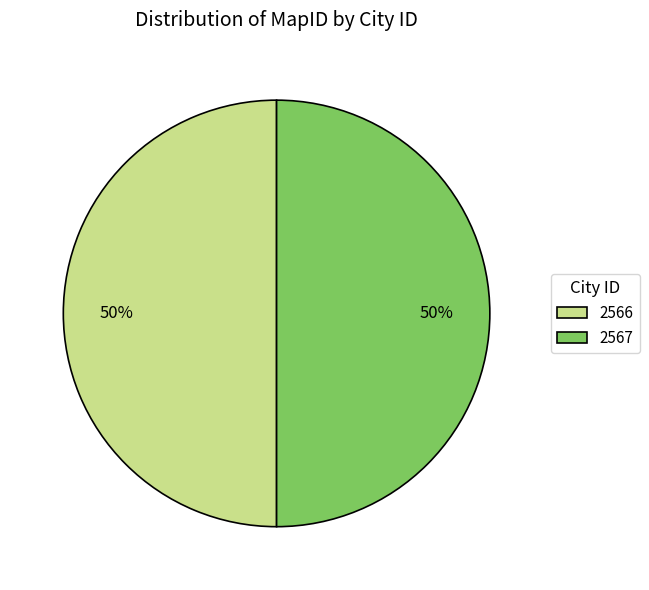

What is the ratio of the value at 2566 to the value at 2567?

1.0